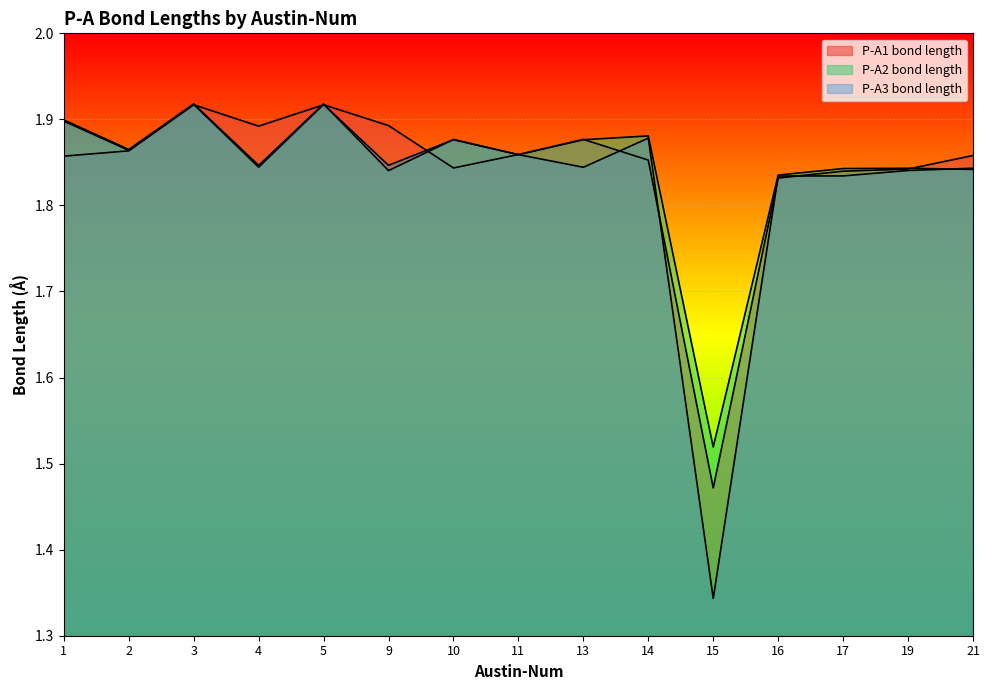

Reading right to left, transcribe all the data shown in this chart.

P-A1 bond length: 1.9	1.8	1.8	1.8	1.5	1.9	1.9	1.9	1.8	1.9	1.9	1.9	1.9	1.9	1.9
P-A2 bond length: 1.8	1.8	1.8	1.8	1.5	1.9	1.9	1.9	1.9	1.8	1.9	1.8	1.9	1.9	1.9
P-A3 bond length: 1.8	1.8	1.8	1.8	1.3	1.9	1.8	1.9	1.9	1.8	1.9	1.8	1.9	1.9	1.9